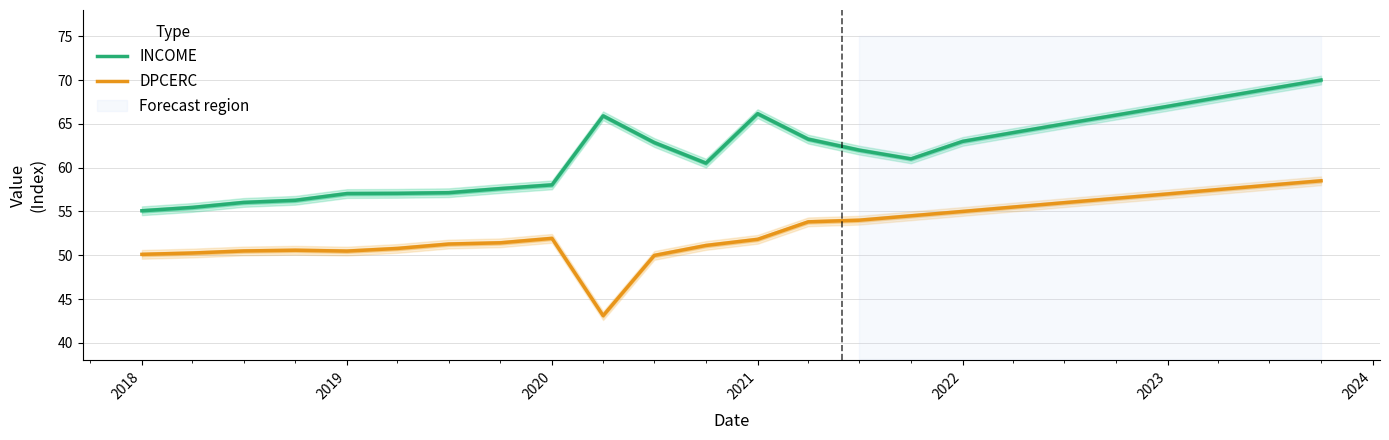

What is the highest value of the DPCERC series?

58.5